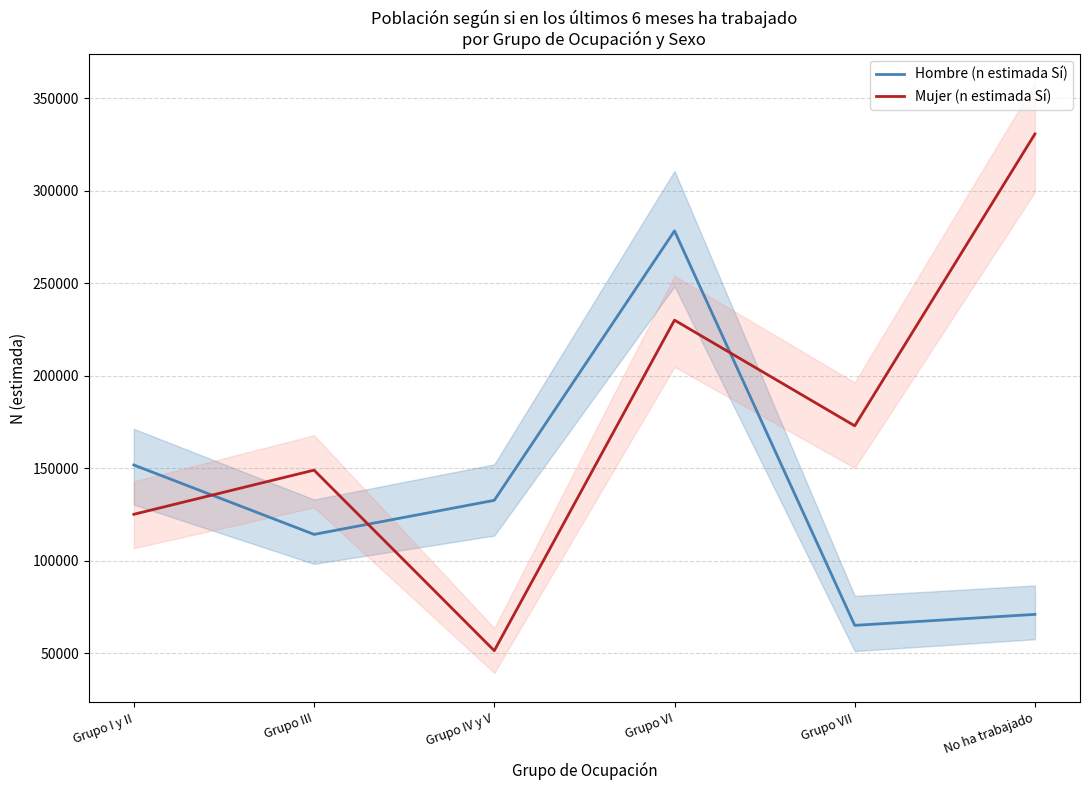

What position from the left is Grupo VII?

5